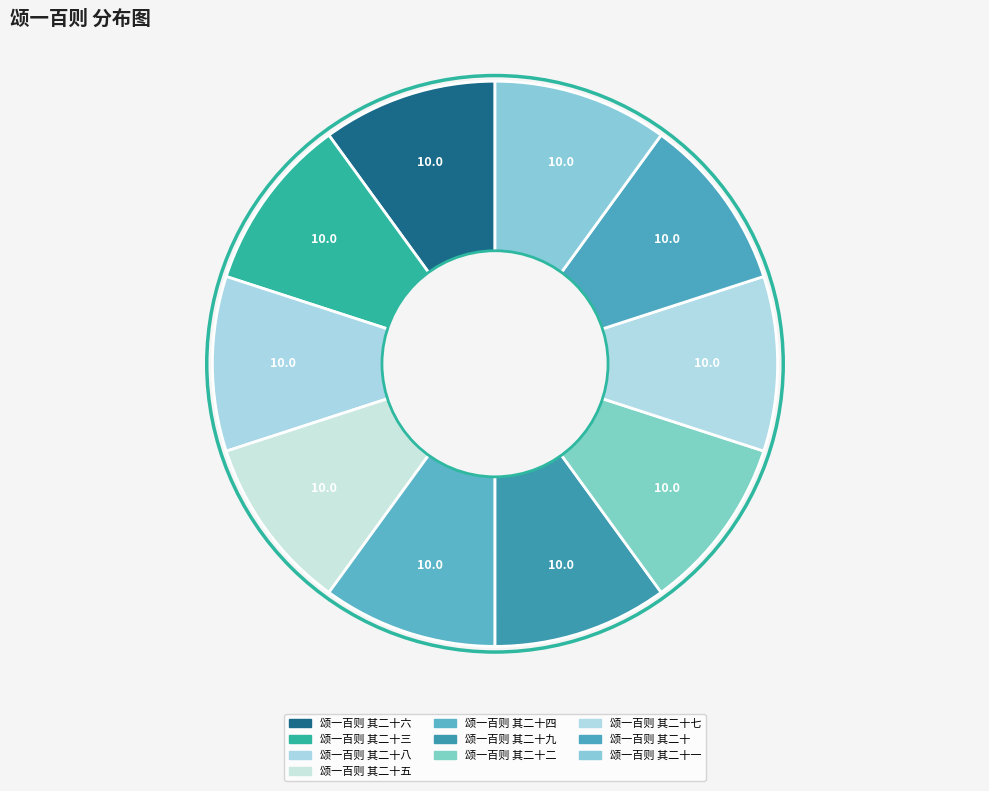

True or false: 颂一百则 其二十七 accounts for 4% of the total.

False